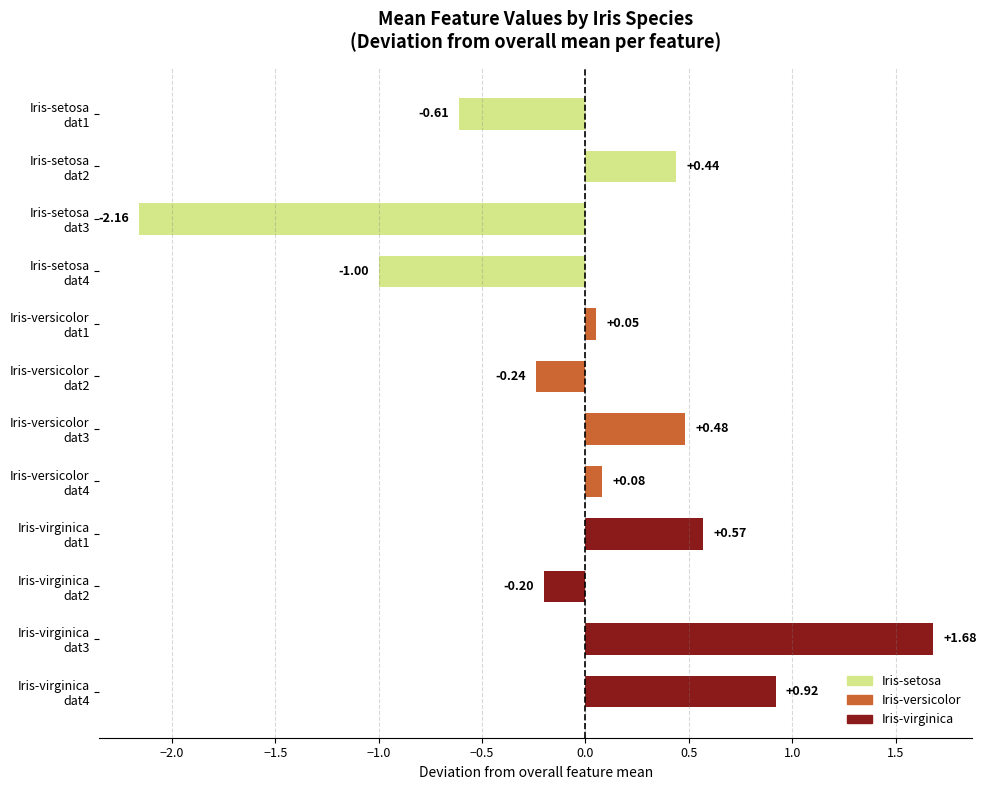

What is the difference between the maximum and minimum values?

3.8